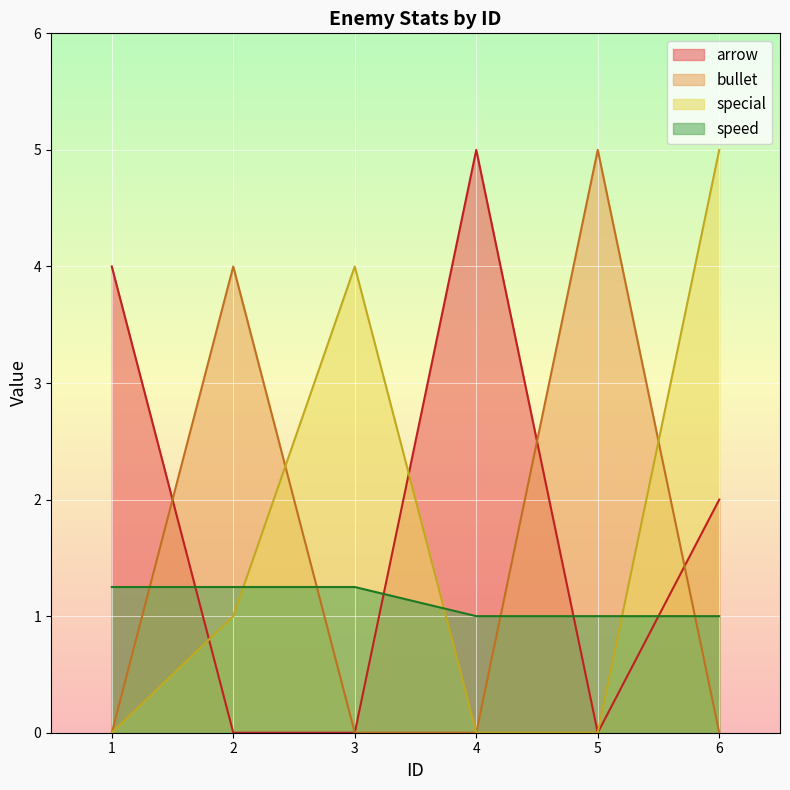

True or false: special has a value of 5.0 at 6.

True